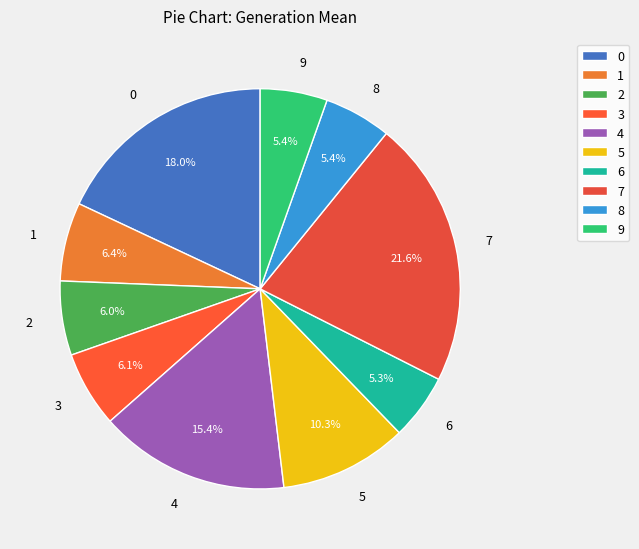

Does 8 represent more than half of the total?

No